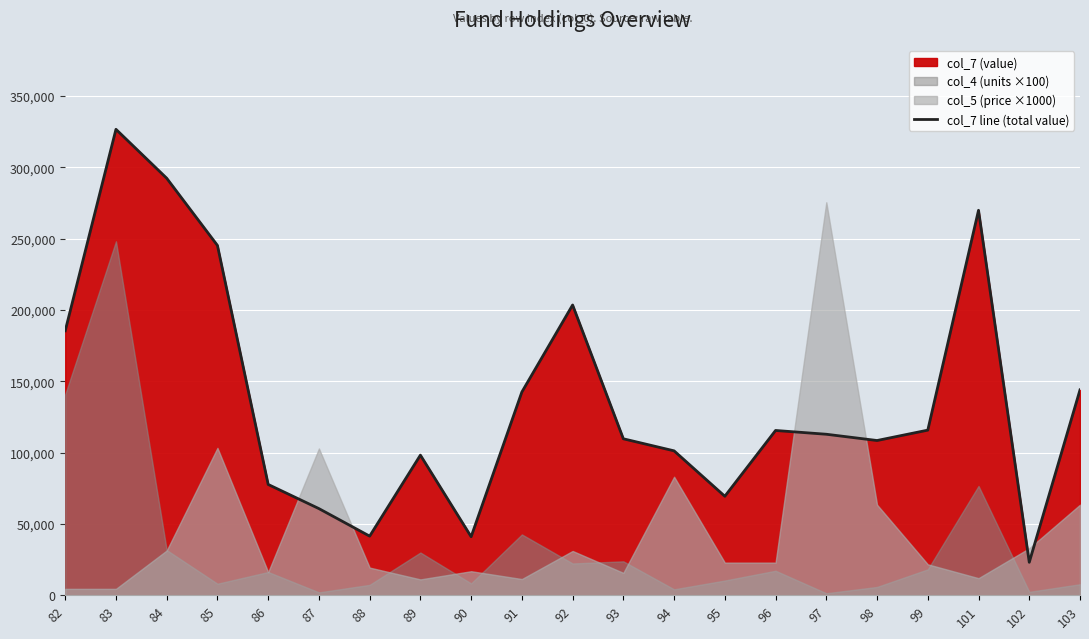

The chart shows a value of 152598 at 84. True or false?

False